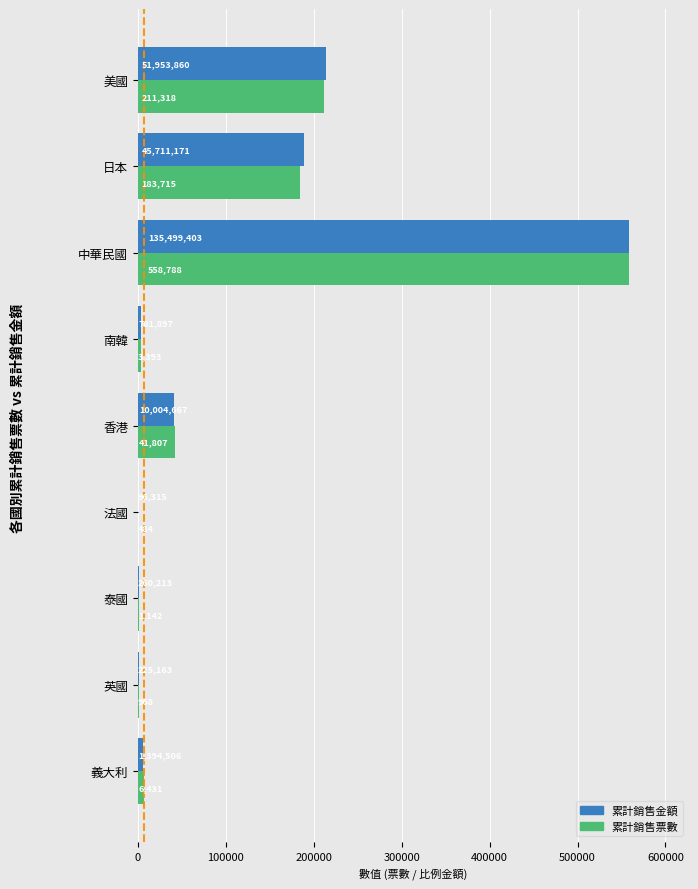

What is the greatest value displayed?

558788.0